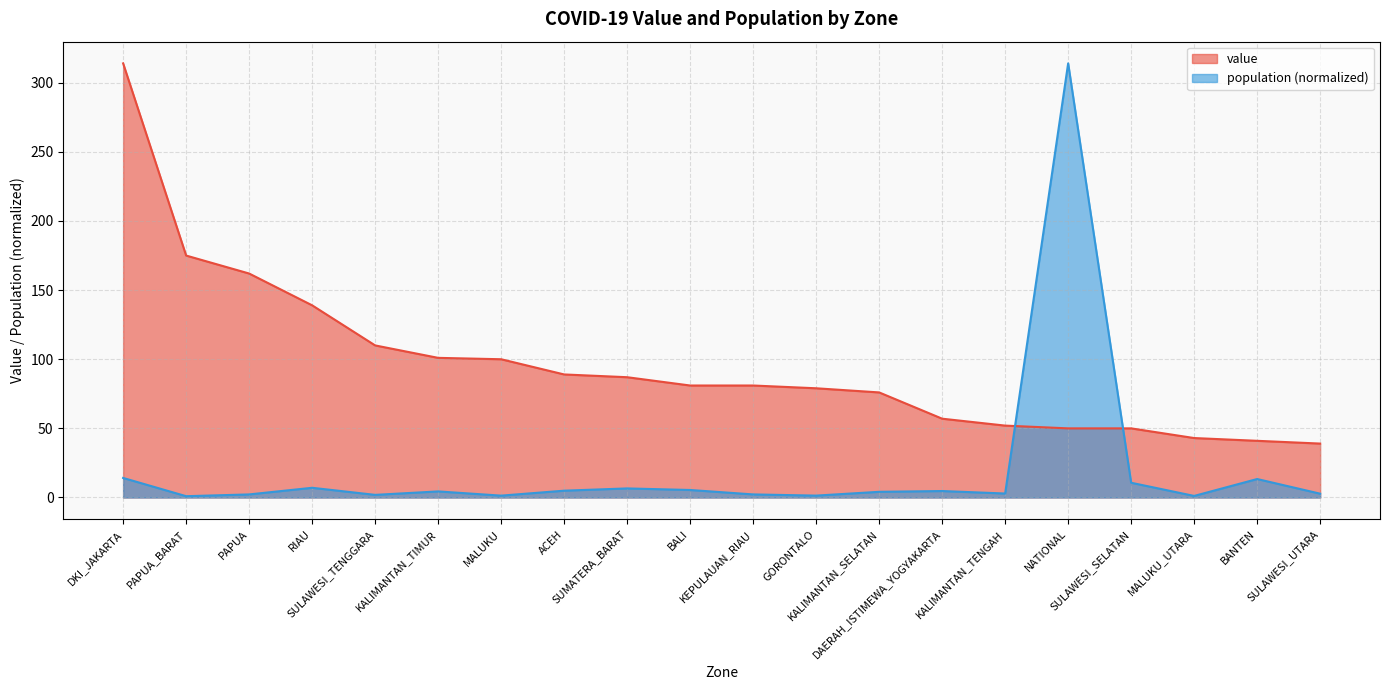

What is the difference between the maximum and second lowest values in the value series?

273.0